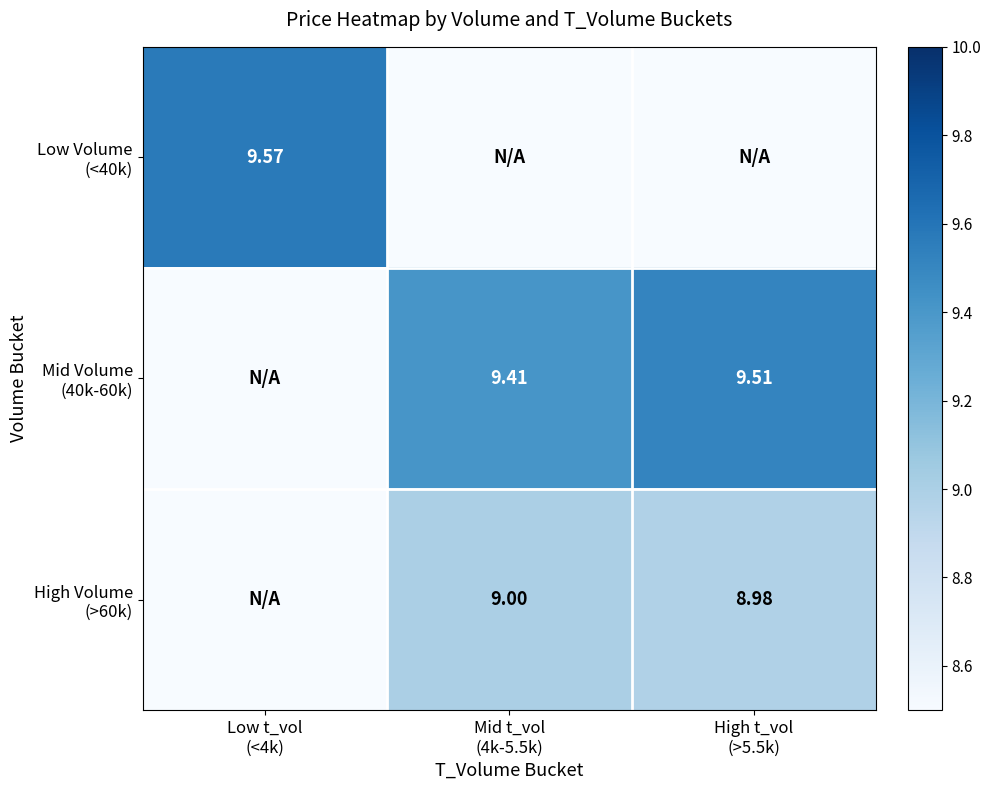

Which has a higher value, High t_vol
(>5.5k) or Low t_vol
(<4k)?

Low t_vol
(<4k)